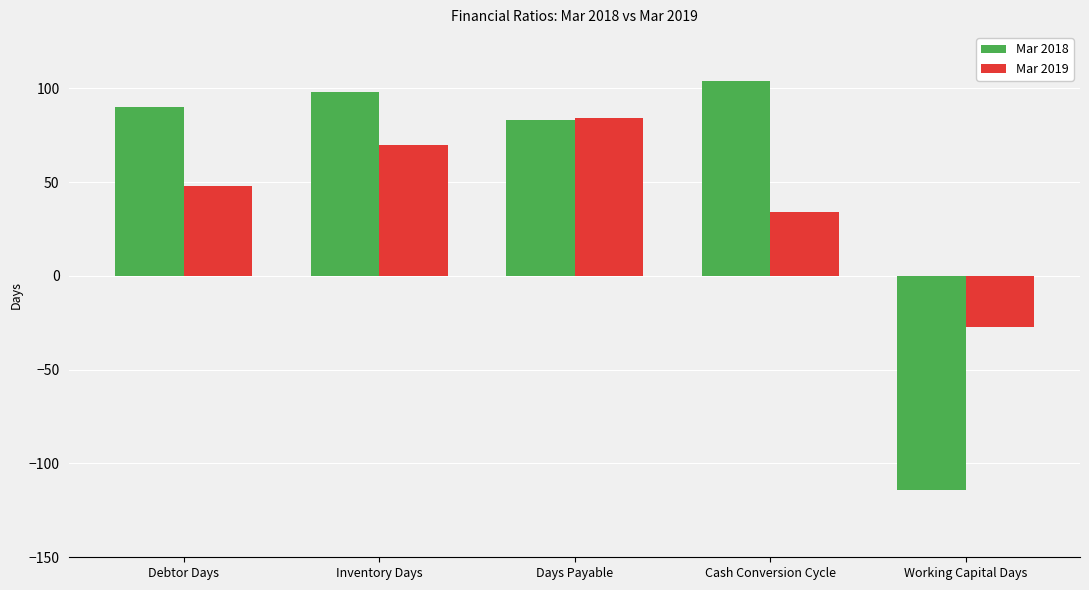

How many Mar 2019 values are between 34 and 70?

3